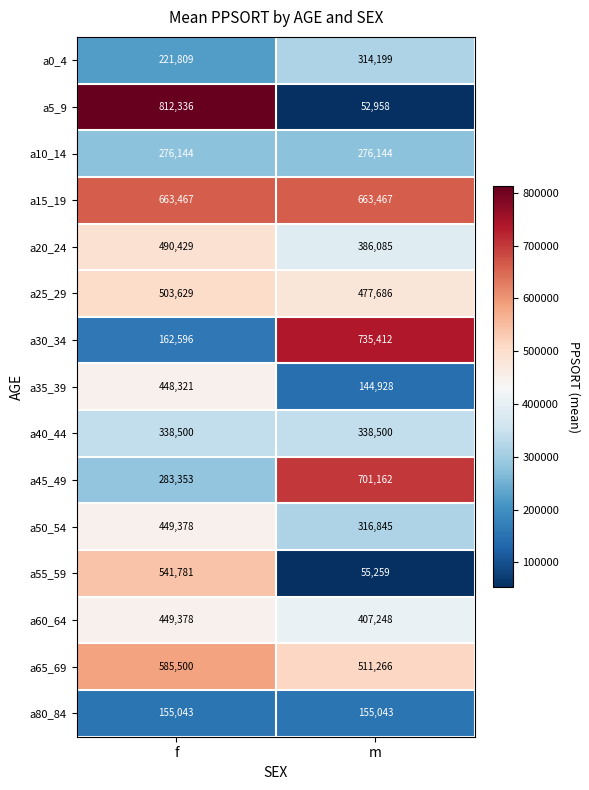

What is the spread (max minus min) of values at m?

682454